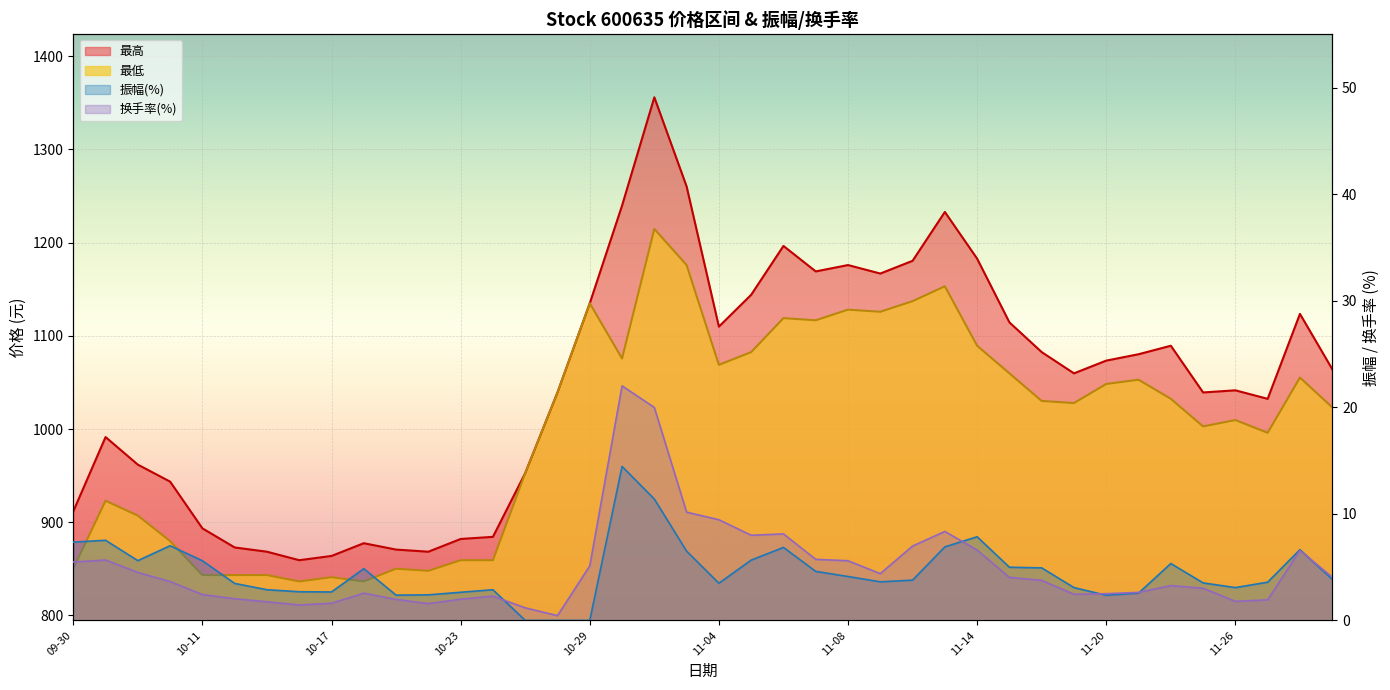

At which label is 最低 closest to 1025?

2024-11-29